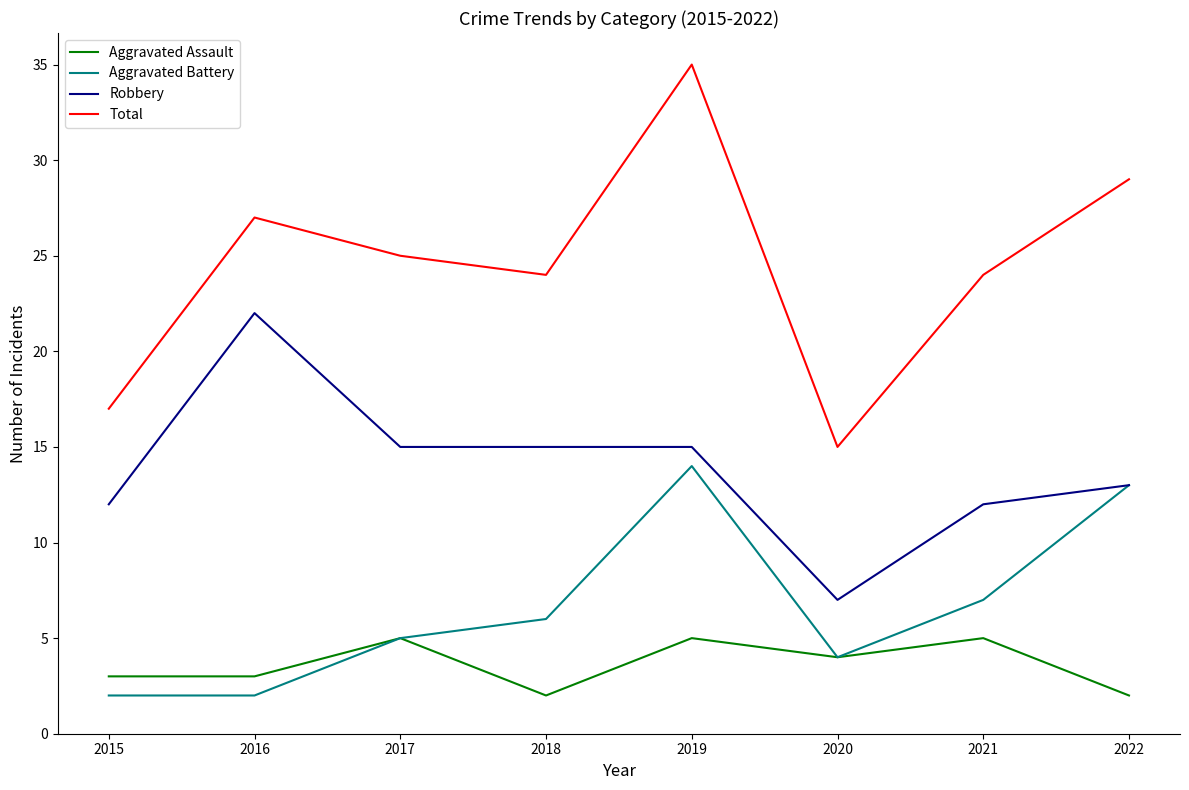

How many interior local peaks does the Aggravated Assault series have?

3